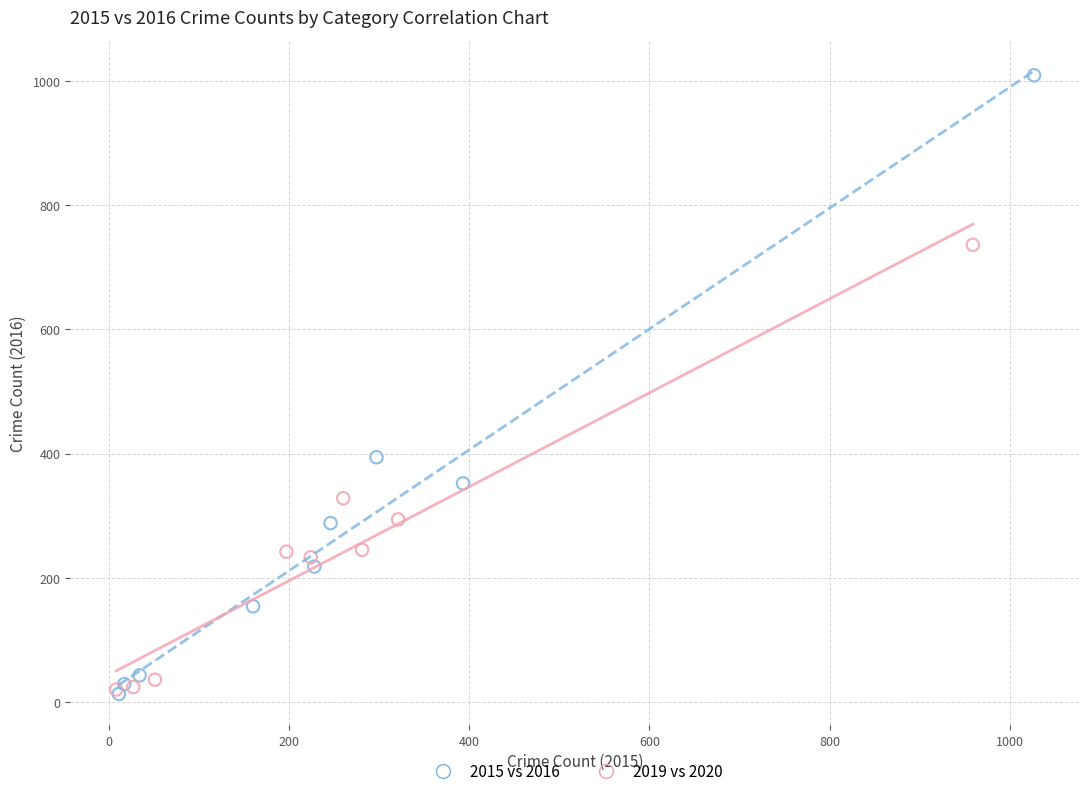

Which series has the largest Y range (max minus min)?

2015 vs 2016